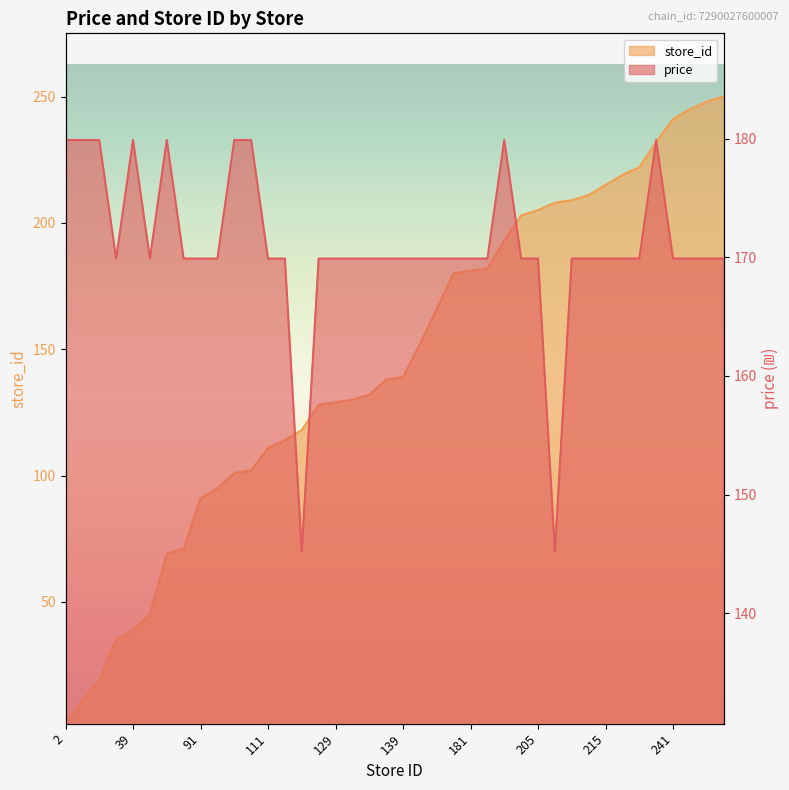

Reading right to left, what are all the values shown in this chart?

price: 250=169.9	248=169.9	245=169.9	241=169.9	232=179.9	222=169.9	219=169.9	215=169.9	211=169.9	209=169.9	208=145.2	205=169.9	203=169.9	193=179.9	182=169.9	181=169.9	180=169.9	166=169.9	152=169.9	139=169.9	138=169.9	132=169.9	130=169.9	129=169.9	128=169.9	118=145.2	114=169.9	111=169.9	102=179.9	101=179.9	95=169.9	91=169.9	71=169.9	69=179.9	45=169.9	39=179.9	35=169.9	19=179.9	11=179.9	2=179.9
store_id: 250=250.0	248=248.0	245=245.0	241=241.0	232=232.0	222=222.0	219=219.0	215=215.0	211=211.0	209=209.0	208=208.0	205=205.0	203=203.0	193=193.0	182=182.0	181=181.0	180=180.0	166=166.0	152=152.0	139=139.0	138=138.0	132=132.0	130=130.0	129=129.0	128=128.0	118=118.0	114=114.0	111=111.0	102=102.0	101=101.0	95=95.0	91=91.0	71=71.0	69=69.0	45=45.0	39=39.0	35=35.0	19=19.0	11=11.0	2=2.0